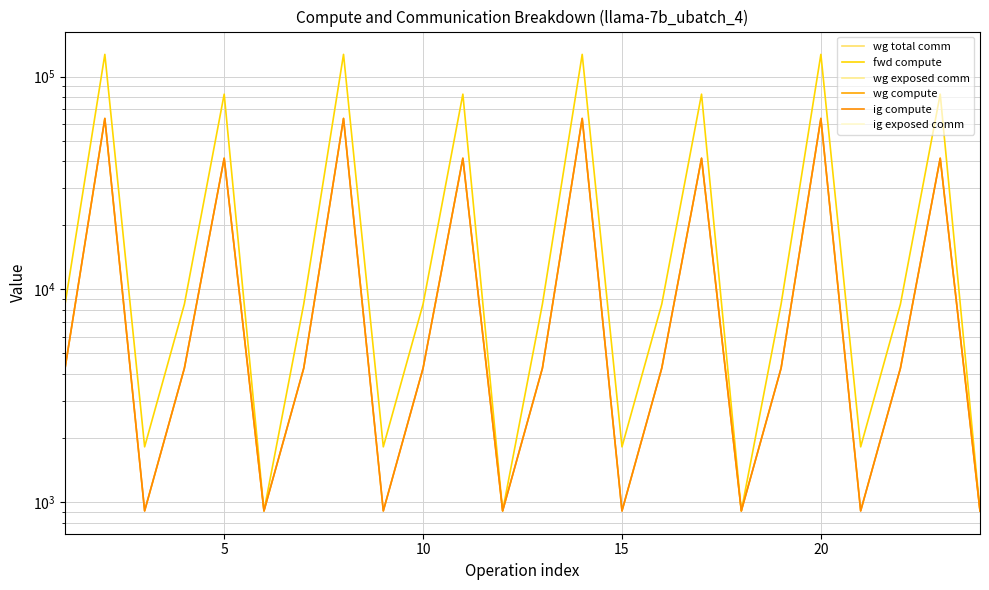

True or false: fwd compute and ig compute intersect in this chart.

False